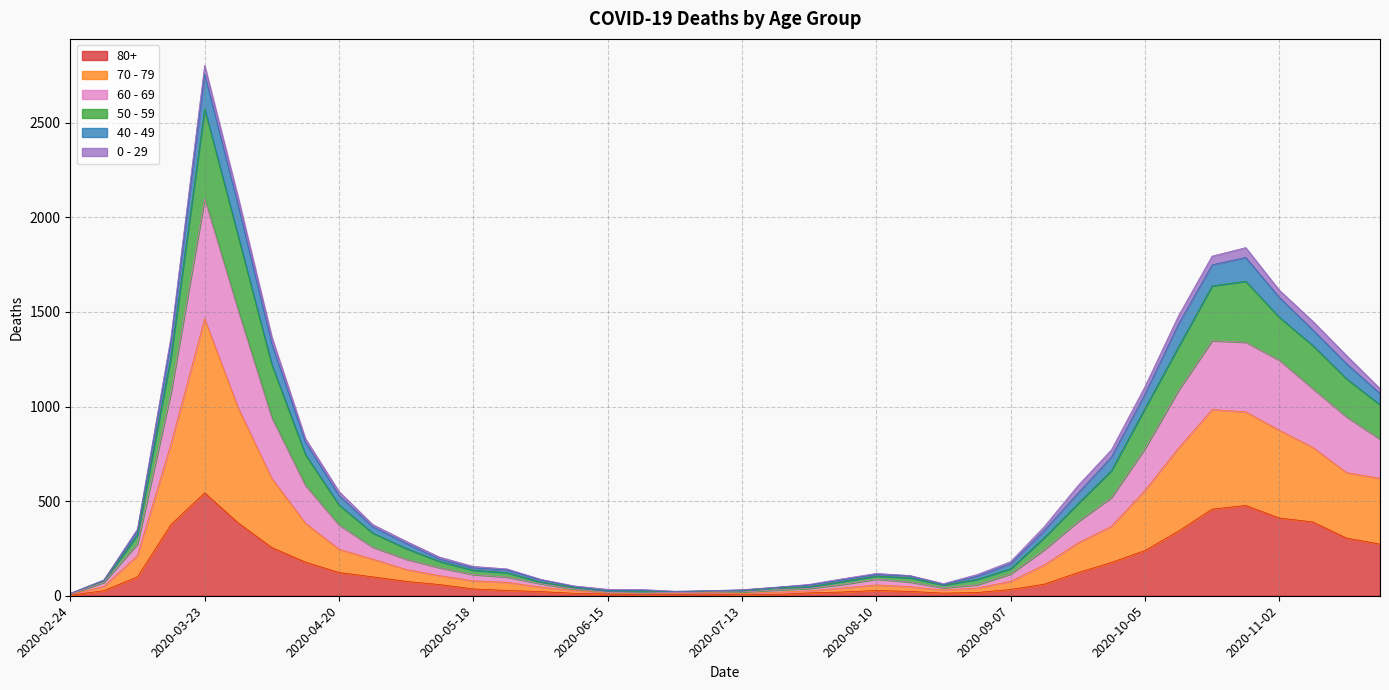

At which label does 80+ reach its peak?

2020-03-23